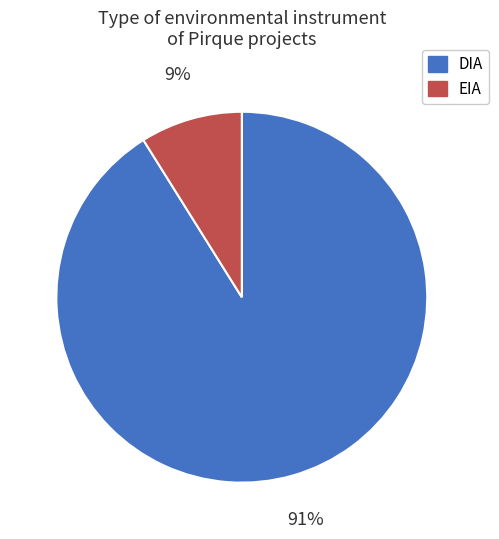

Is there a majority slice in this chart?

Yes